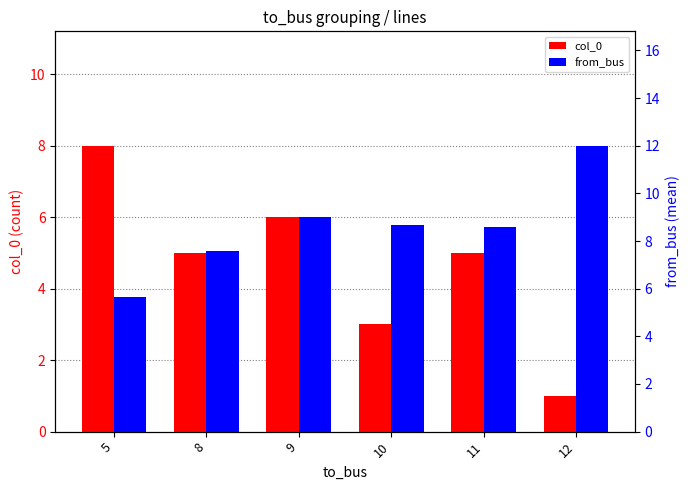

What is the total value across all series at 9?

15.0